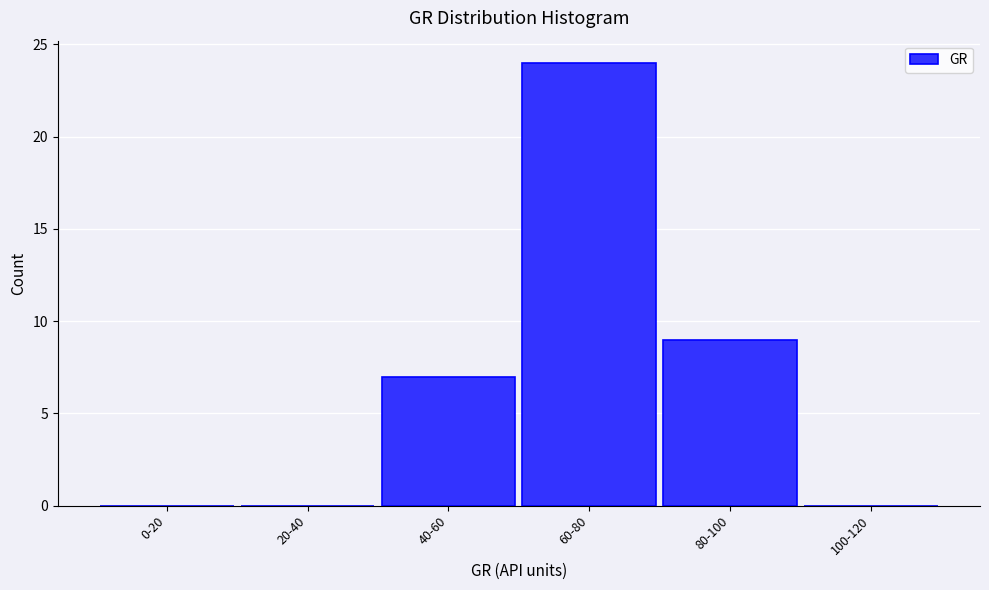

Reading right to left, list all the values displayed in this chart.

100-120=0	80-100=9	60-80=24	40-60=7	20-40=0	0-20=0